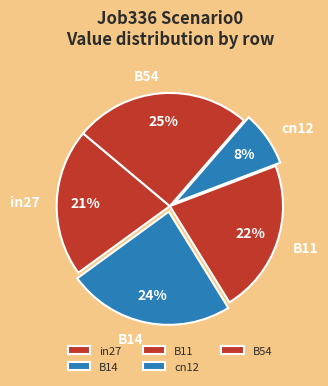

Count the number of slices in the pie.

5